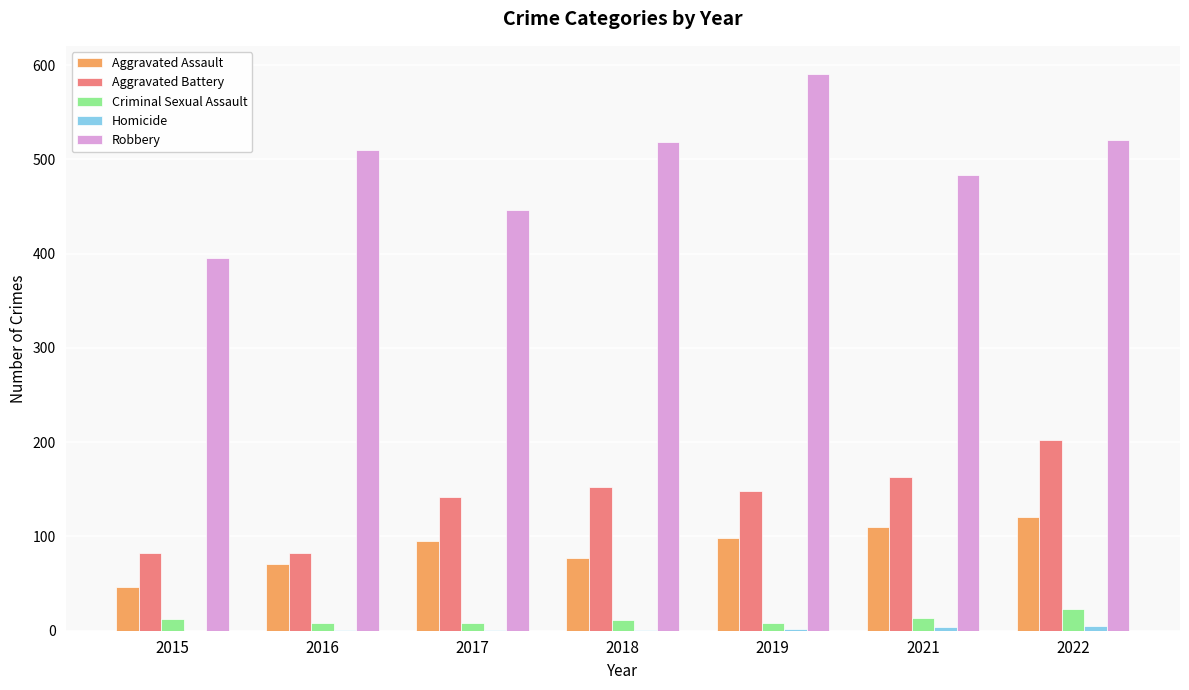

What is the maximum value shown in the chart?

591